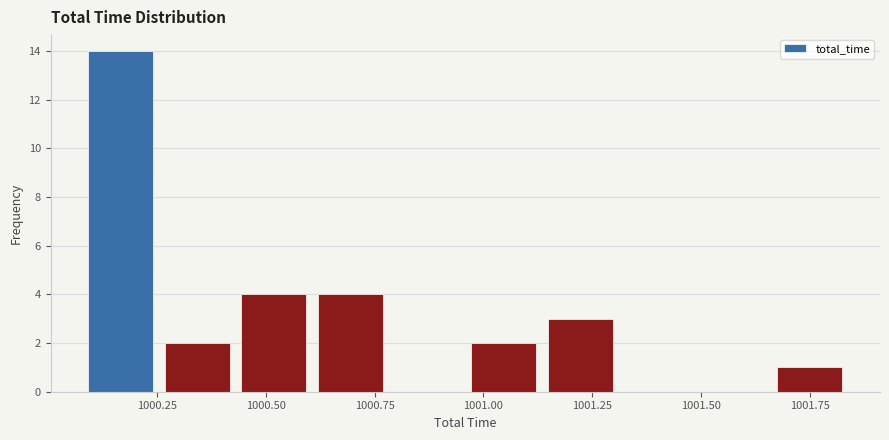

Around what value on the x-axis is the tallest bar? Give the approximate position of its centre, as read against the axis.

1000.15